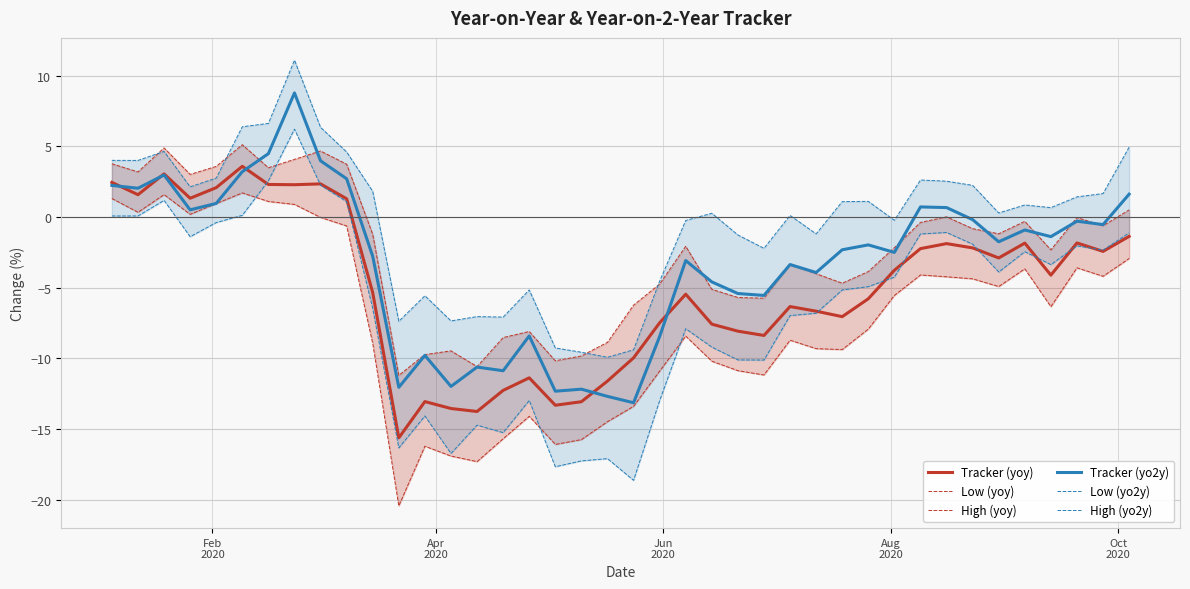

True or false: High (yo2y) and Tracker (yoy) intersect in this chart.

False